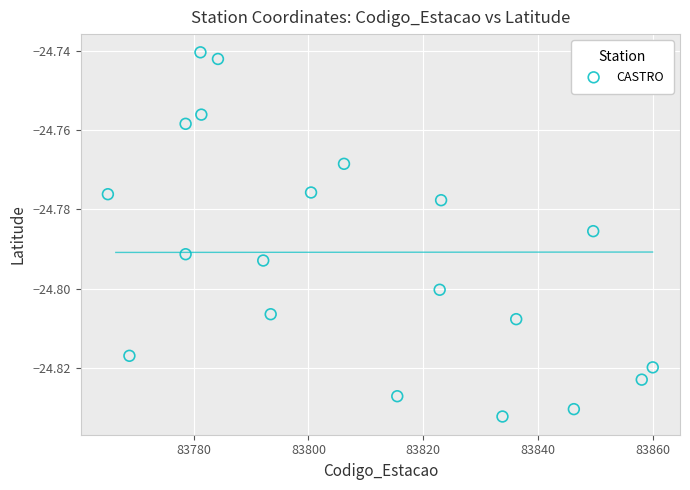

What is the range of X values (max minus min)?

94.9